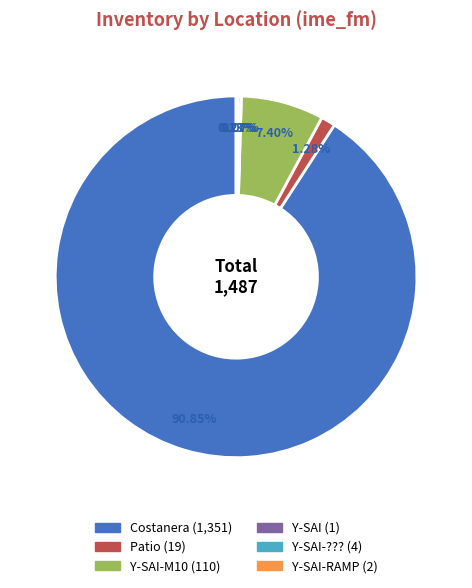

Does any single category account for the majority?

Yes